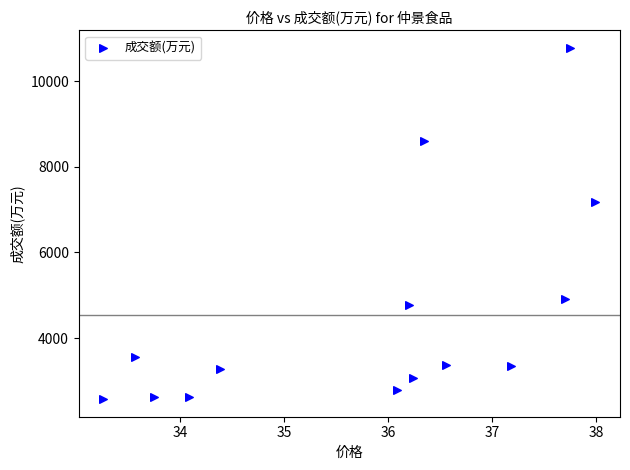

What Y value in the scatter plot is closest to 6675?

7167